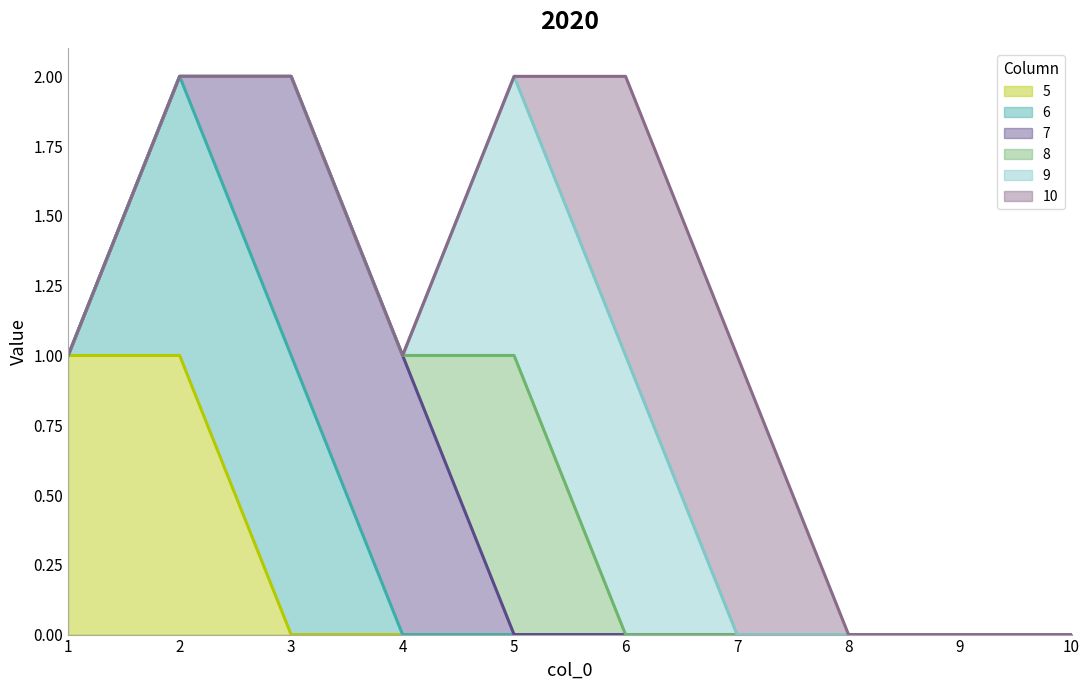

Is it true that 6 equals 0 at 5?

True